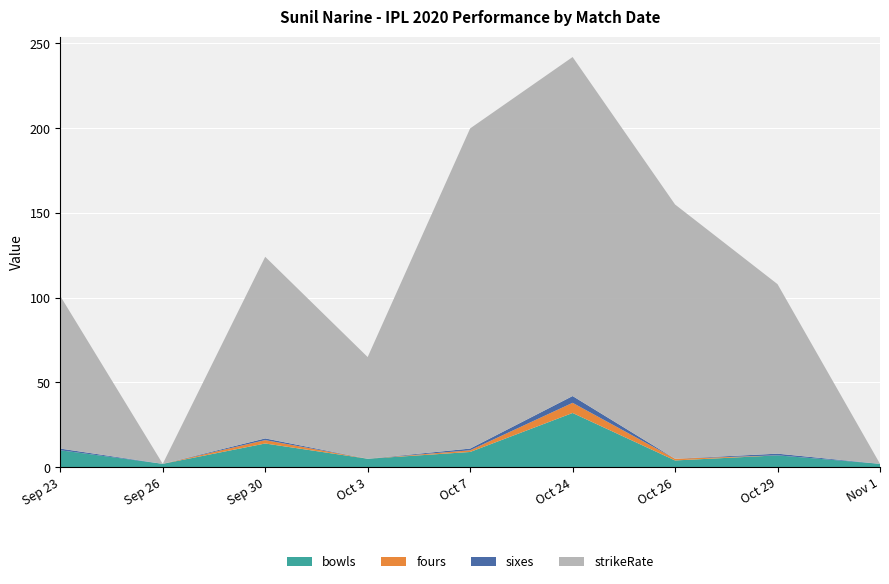

Count the strikeRate values in the range 65 to 155.

5